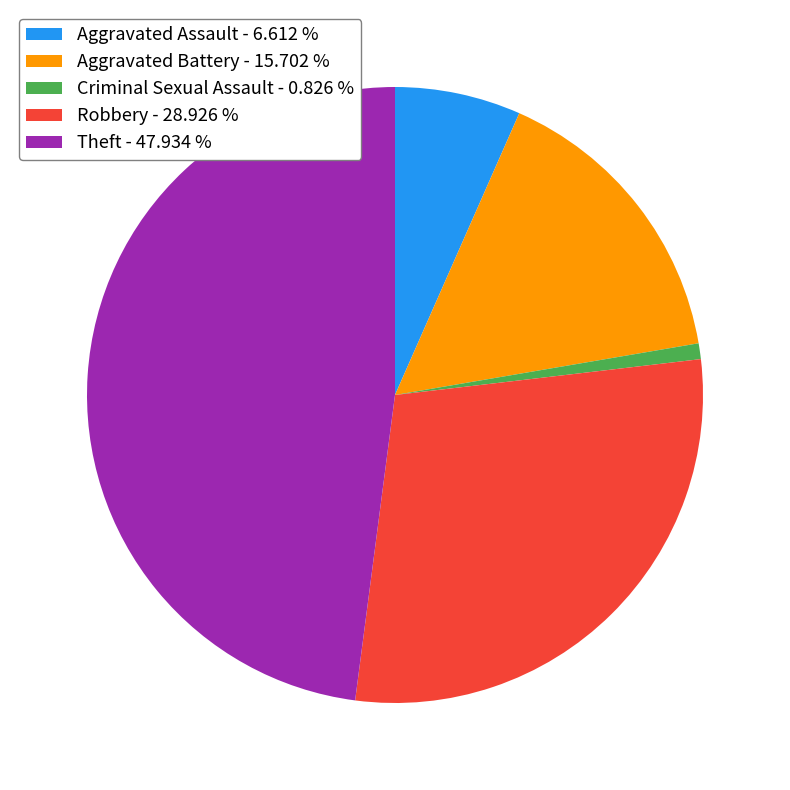

Which slice is the largest?

Theft